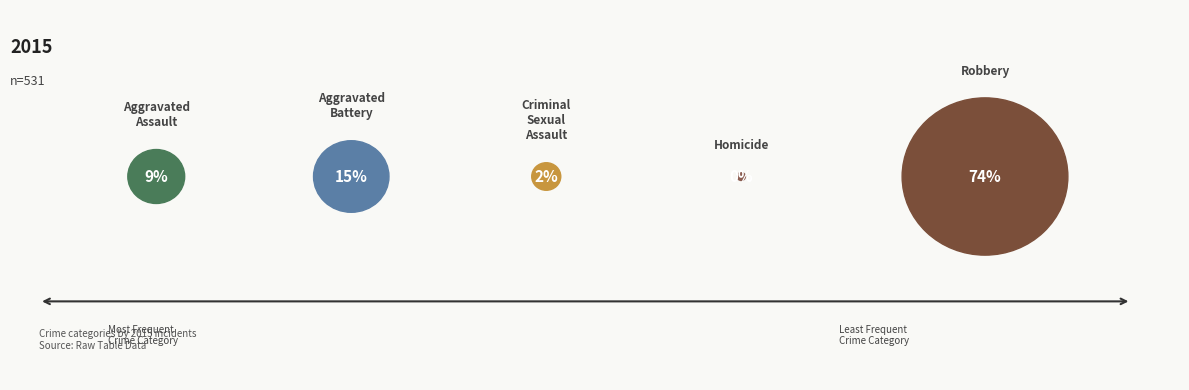

The Robbery slice represents 88% of the pie. True or false?

False